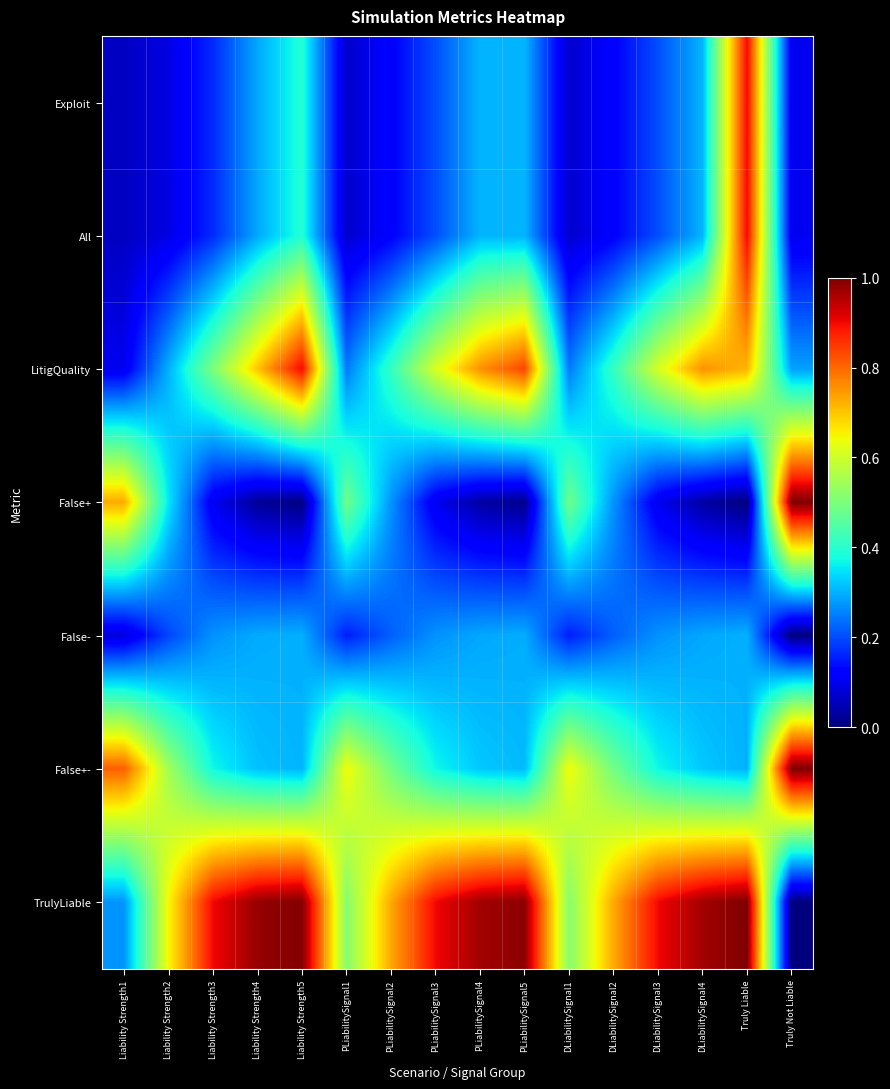

How many distinct data groups are displayed?

7